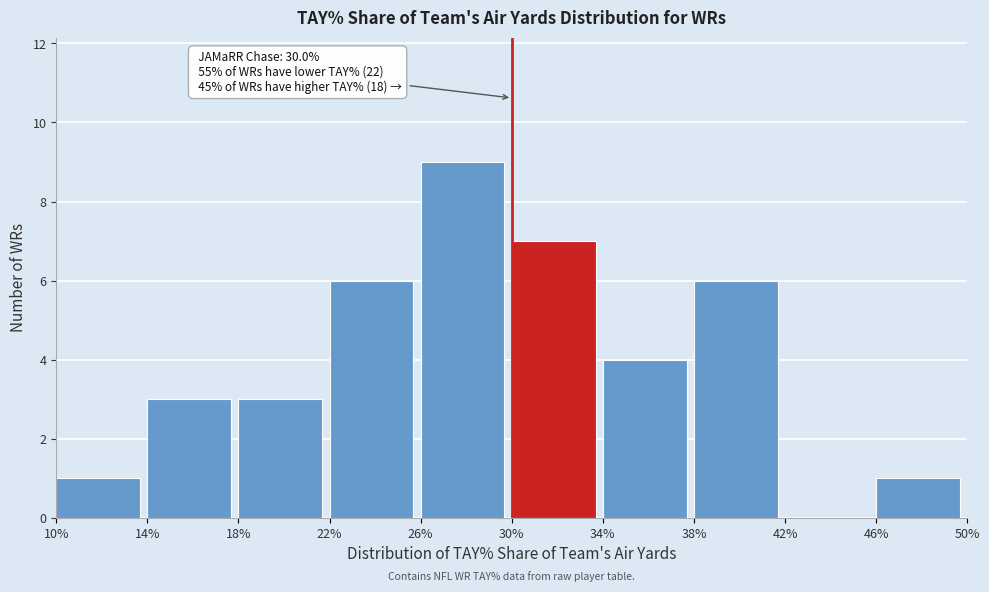

Which range on the x-axis has the tallest bar?

26% to 30%